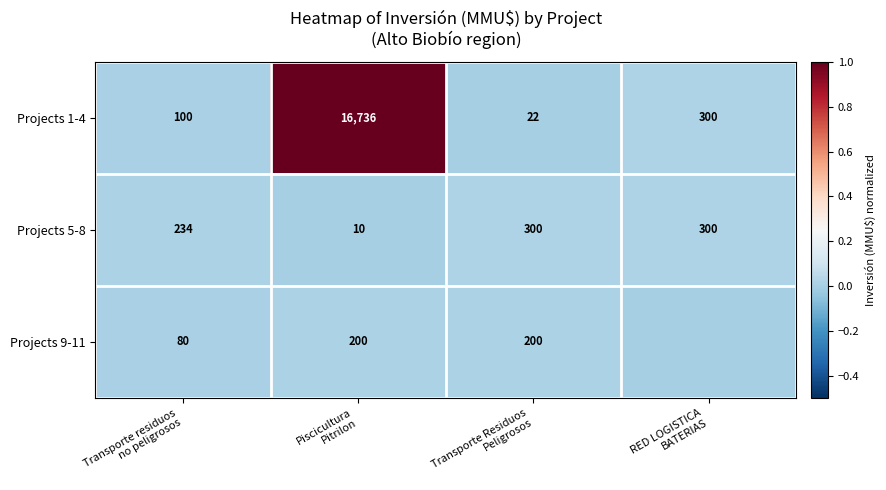

What is the difference between the second highest and second lowest values in the Projects 1-4 series?

200